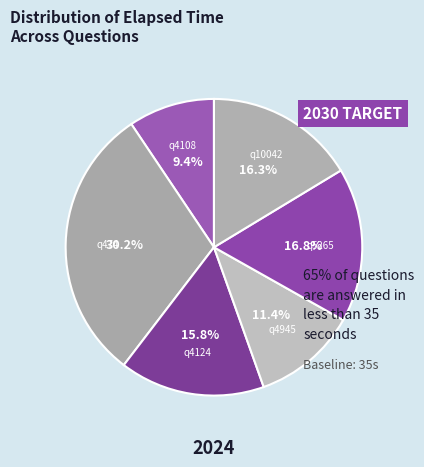

To the nearest percent, what percentage of the pie is q4945?

11%